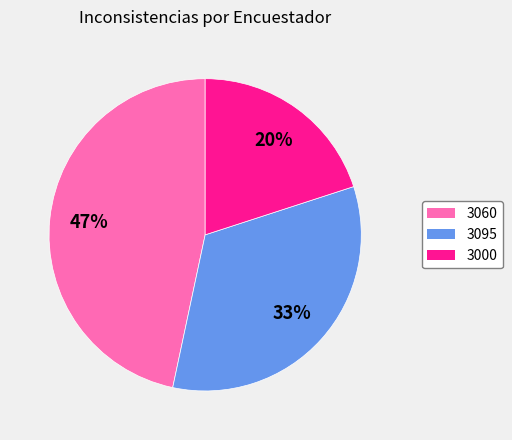

Combined, do 3000 and 3060 account for over 50%?

Yes